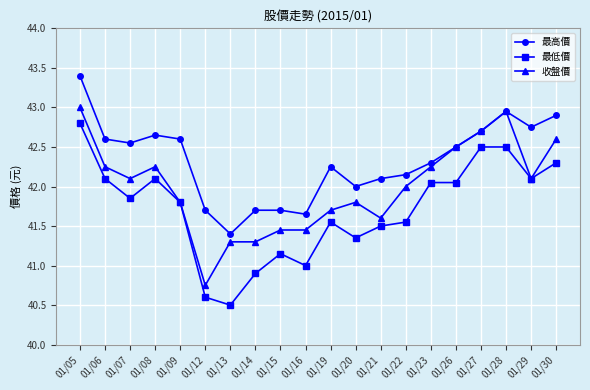

Which series has the largest total across all categories?

最高價